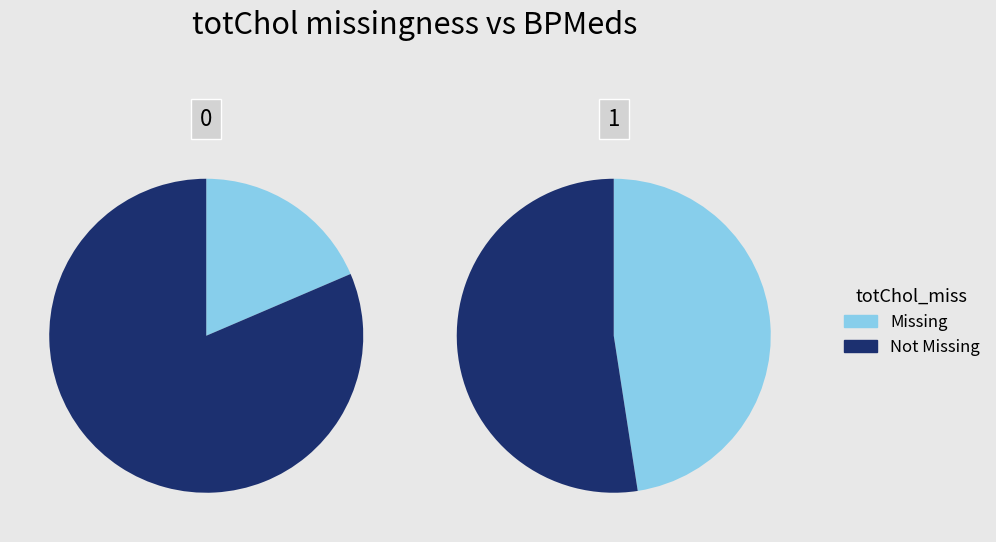

Count the number of slices in the pie.

2